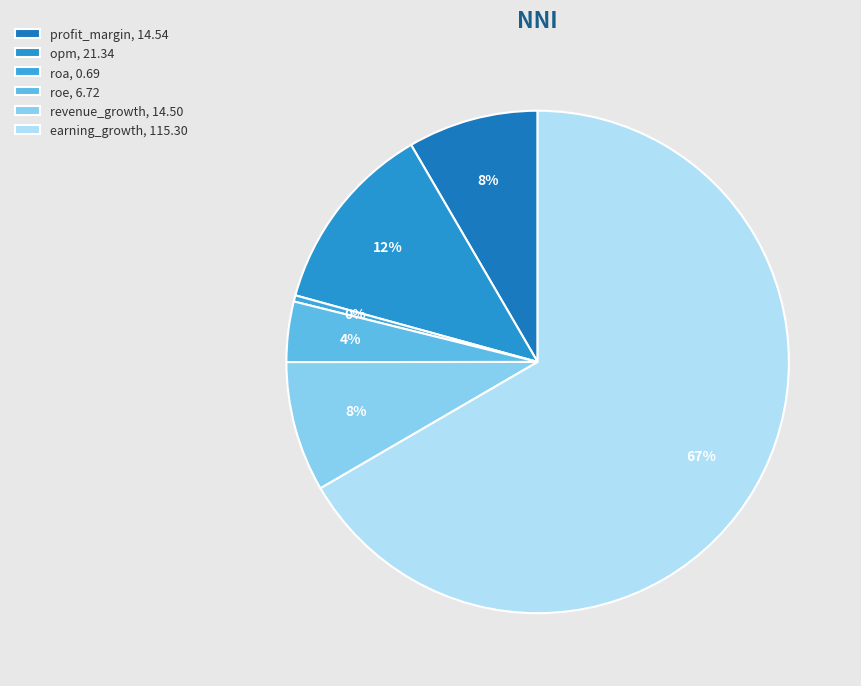

Which slice is the largest?

earning_growth